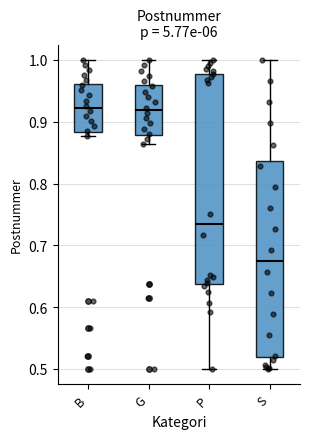

Reading left to right, read every box against the y-axis: the position of its median line, the range the box covers, and the ends of its whiskers. The values are not printed on the chart, so give them approximately, as read against the axis.

B: median 0.92, box 0.88 to 0.96, whiskers 0.88 (just below the box's lower edge) to 1.00
G: median 0.92, box 0.88 to 0.96, whiskers 0.86 to 1.00
P: median 0.73, box 0.64 to 0.98, whiskers 0.50 to 1.00
S: median 0.67, box 0.52 to 0.84, whiskers 0.50 to 1.00